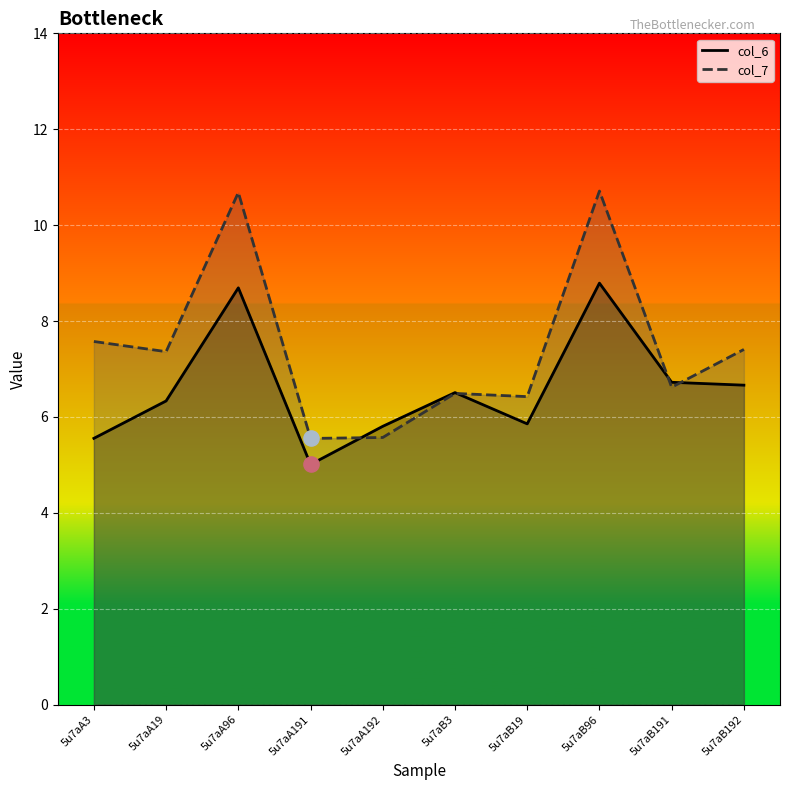

Which series contains the lowest Y value?

col_6